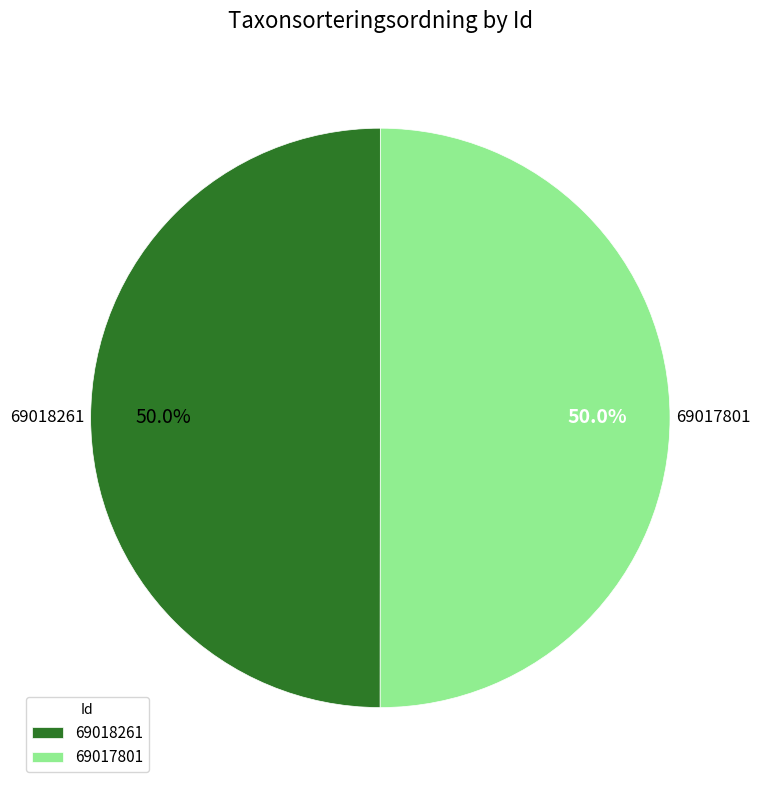

Approximately how many times larger is the value at 69018261 compared to 69017801?

1.0